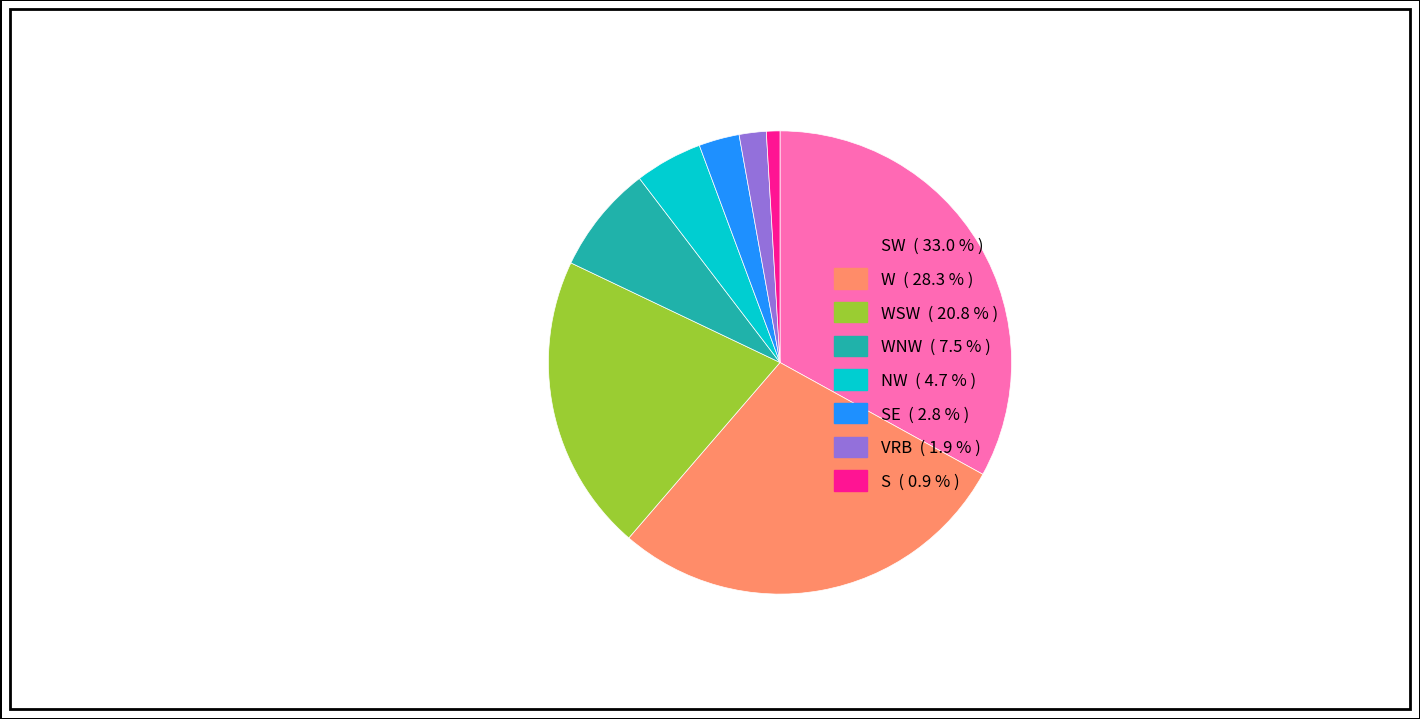

Is there a majority slice in this chart?

No